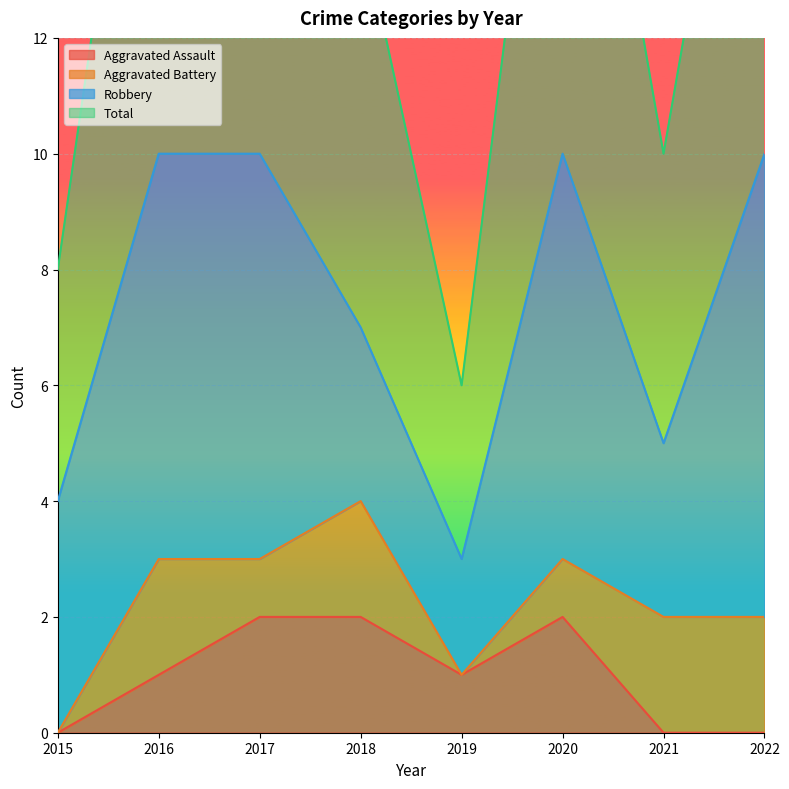

True or false: Aggravated Assault has a value of 0 at 2016.

False